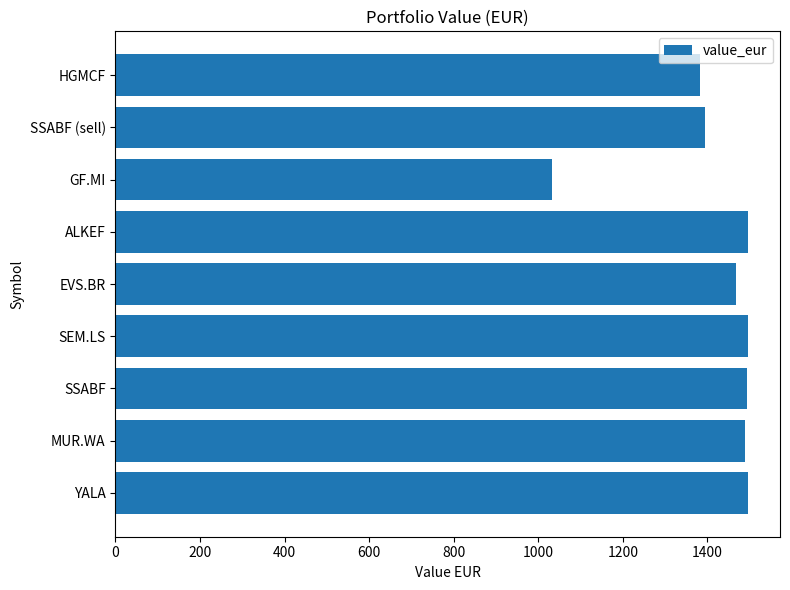

What is the difference between the maximum and second lowest values?

115.1